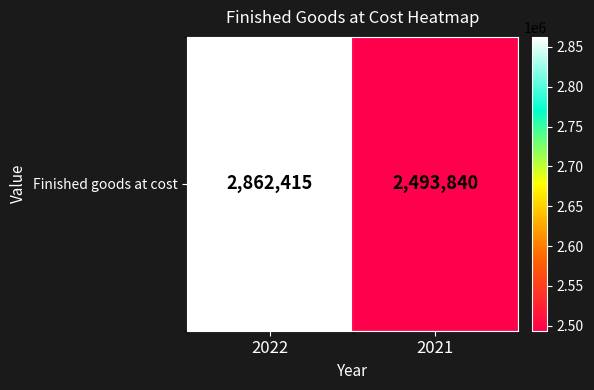

The chart shows a value of 994728 at 2021. True or false?

False